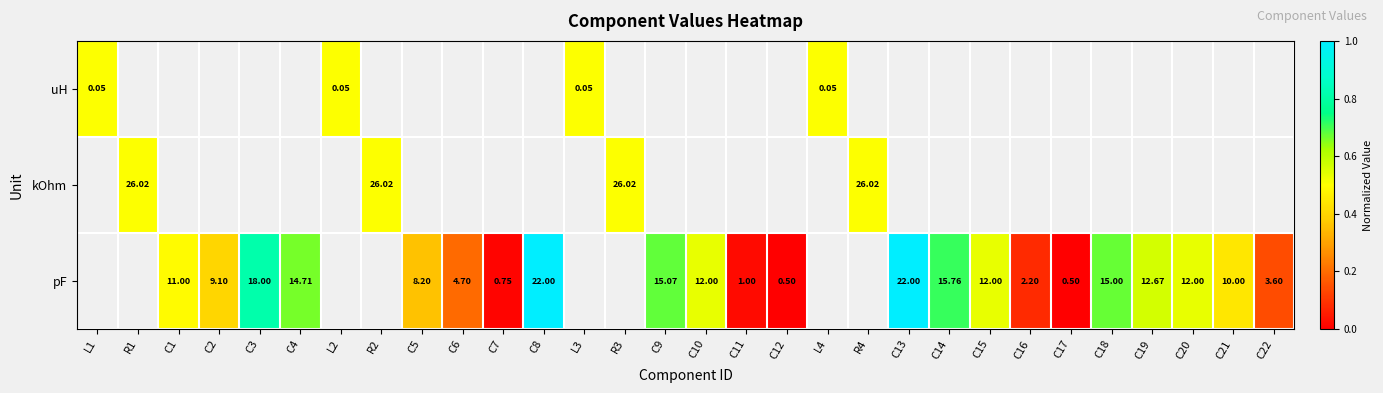

Is the value of pF at C1 greater than the value of uH at L4?

Yes